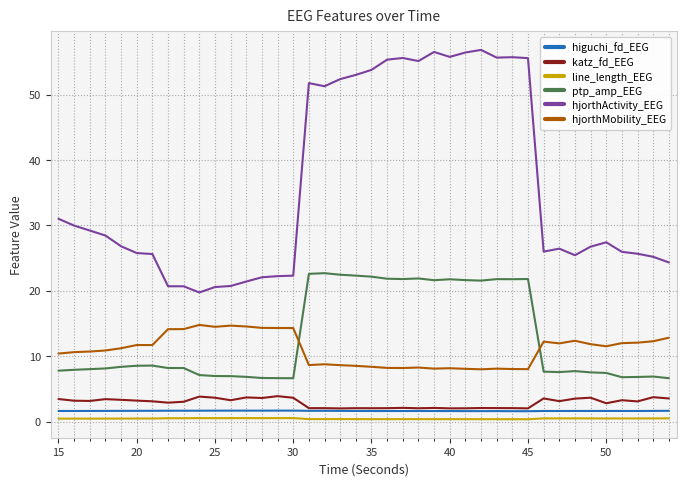

Which series has the widest spread of values?

hjorthActivity_EEG